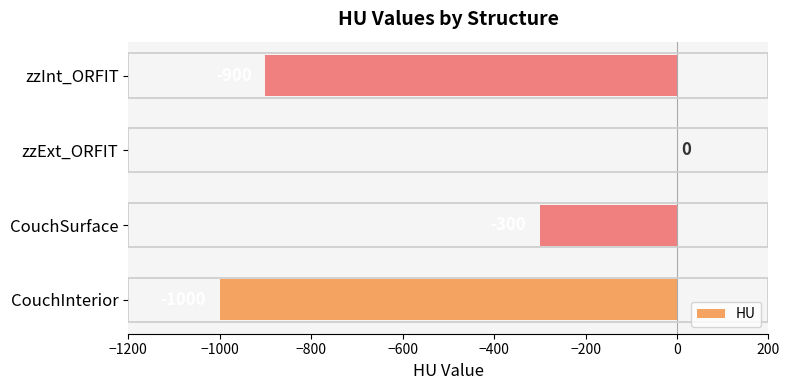

Is it true that the value at zzInt_ORFIT is -1612?

False